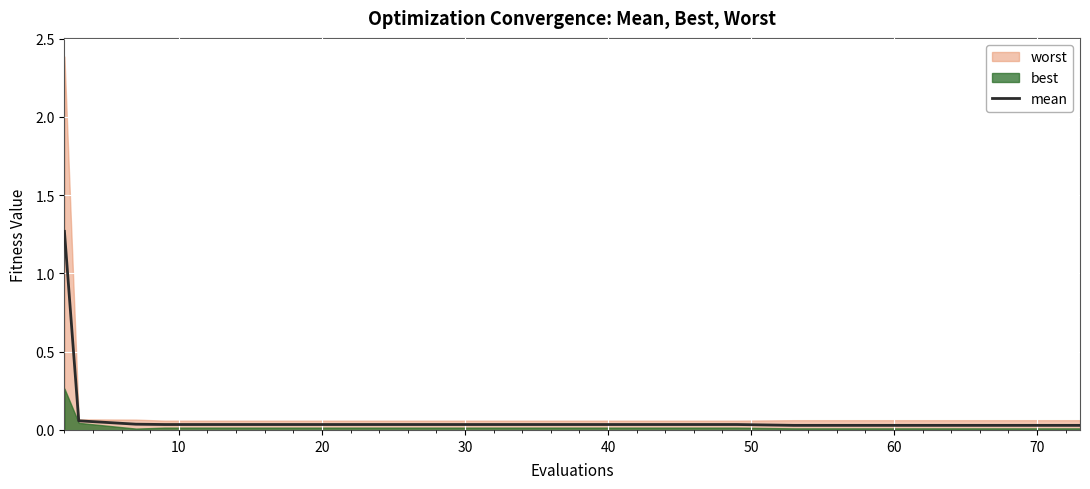

Count the number of categories in the chart.

20